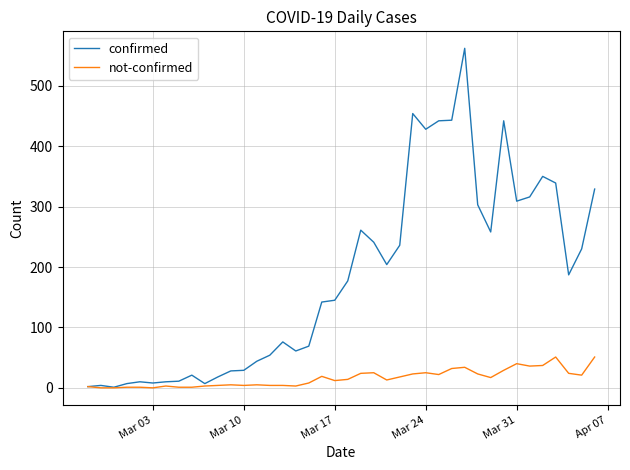

Rank the series by their average value, from highest to lowest.

confirmed, not-confirmed